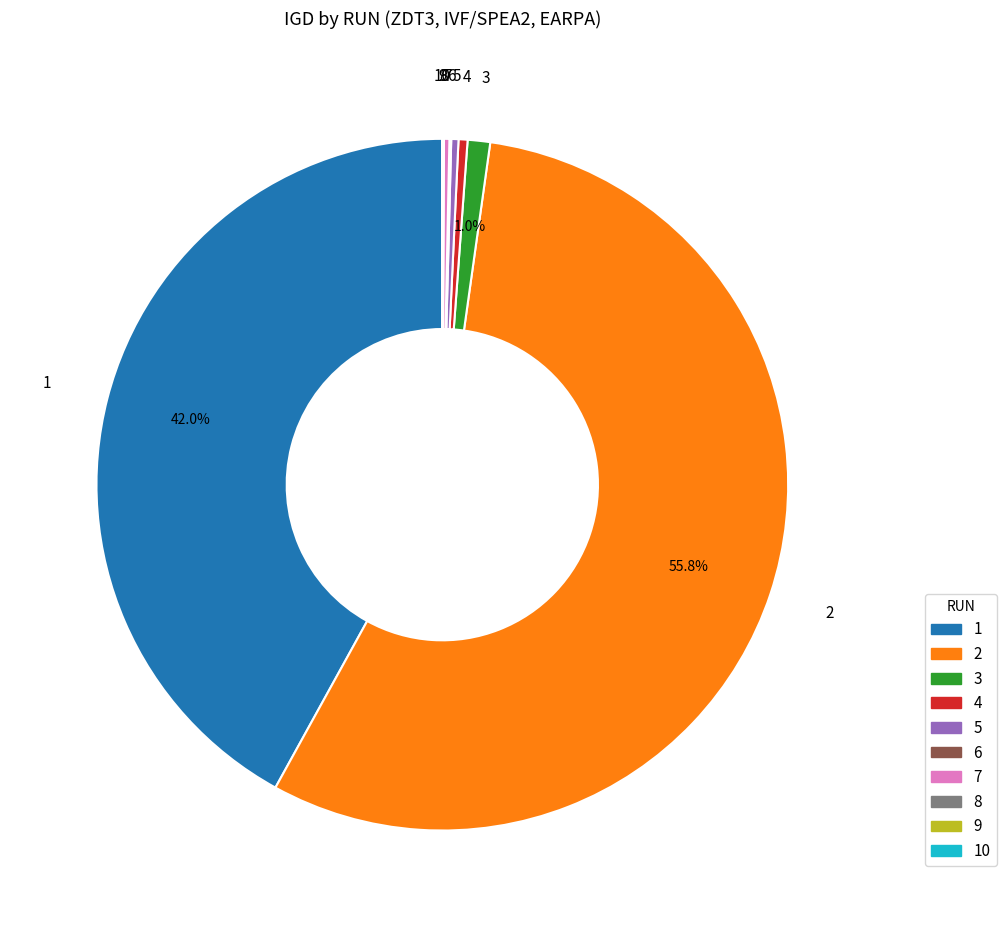

Which slice represents more than half of the pie?

2